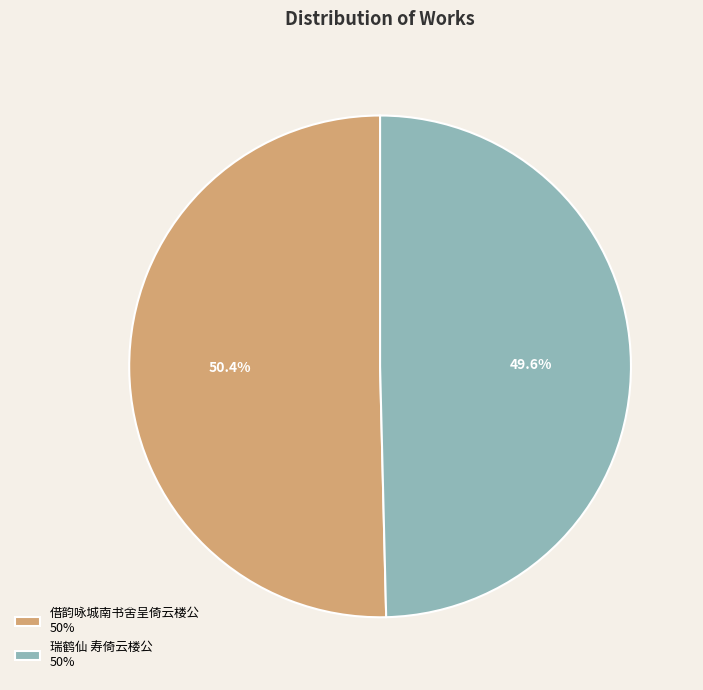

To the nearest percent, what is the average slice percentage?

50%